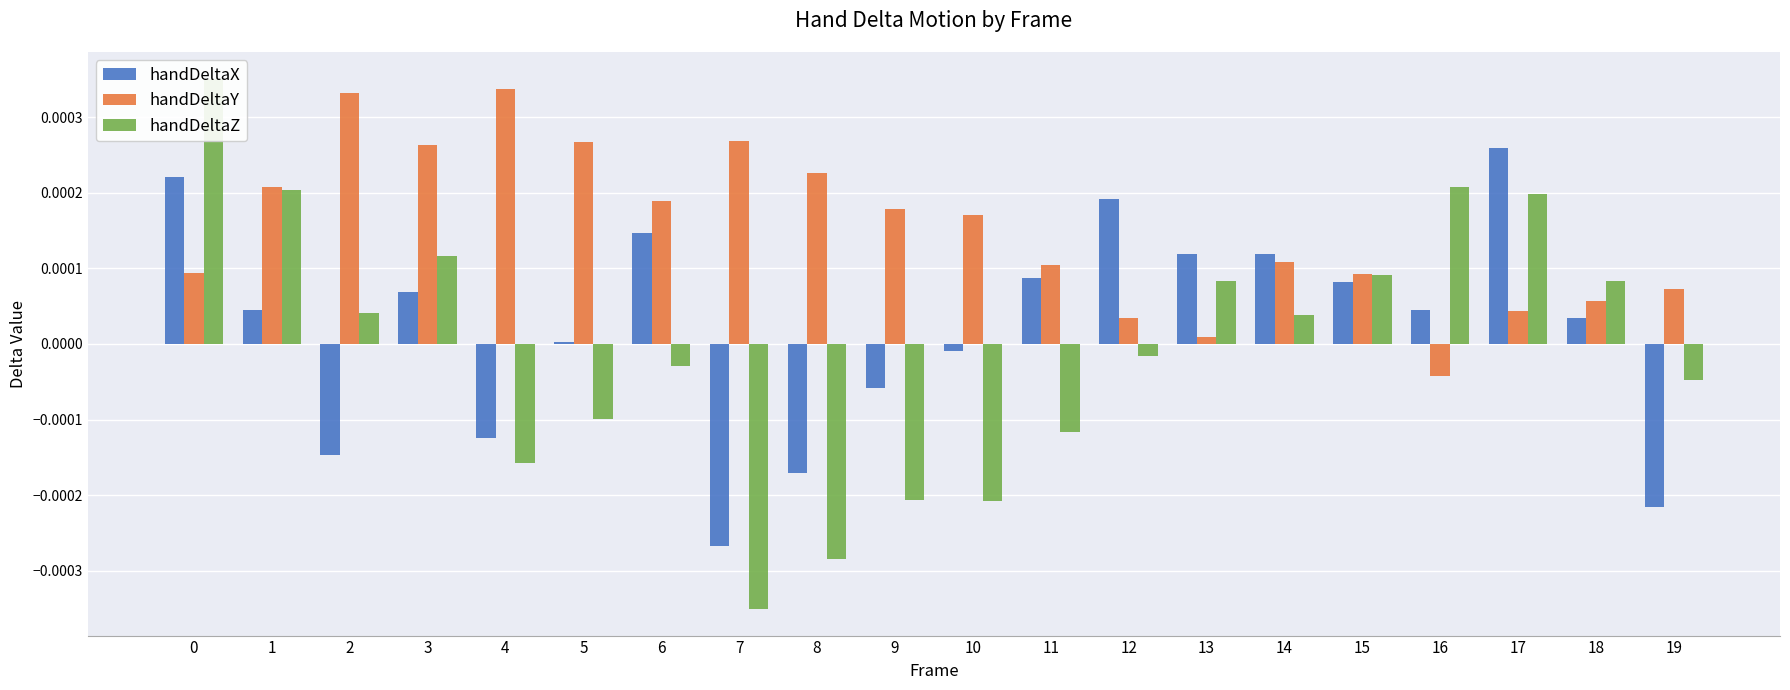

The value of handDeltaX at 2 is -0.0. True or false?

False